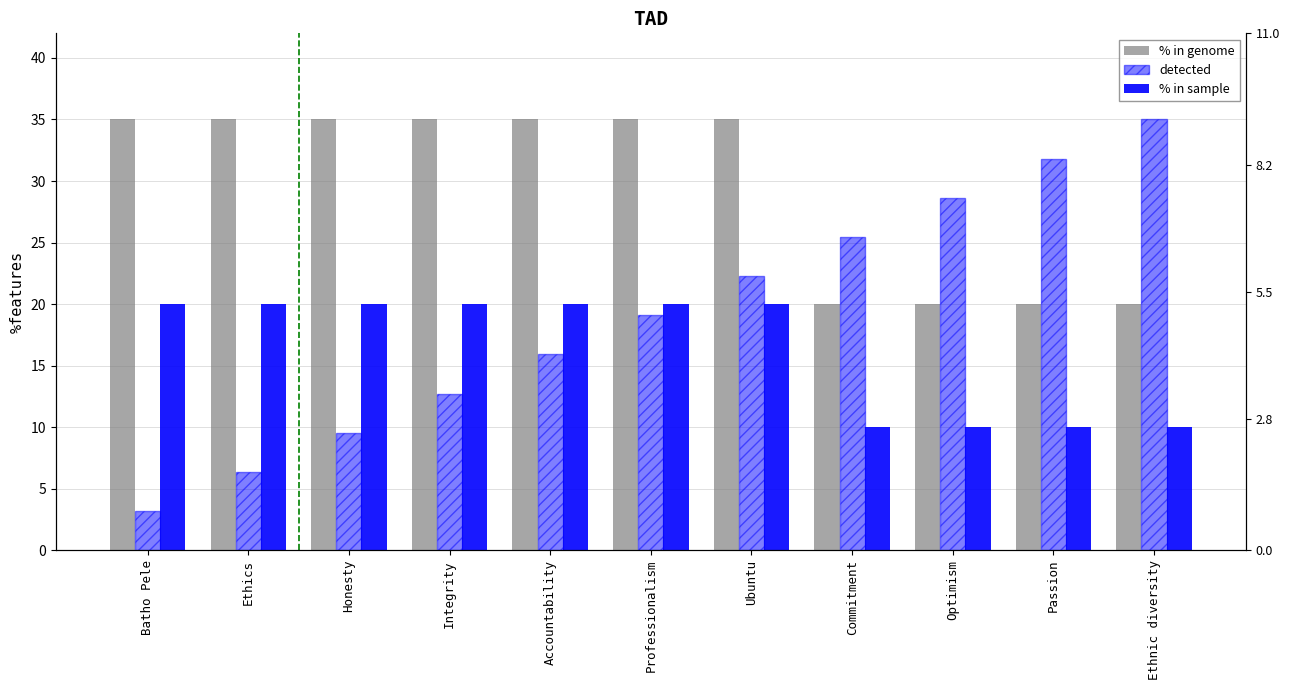

Is the value of % in sample at Ubuntu greater than the value of detected at Accountability?

Yes